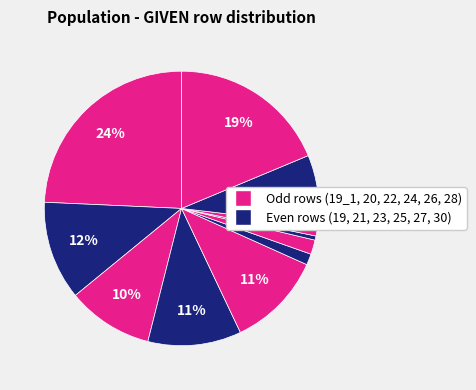

How many slices are in this pie chart?

11